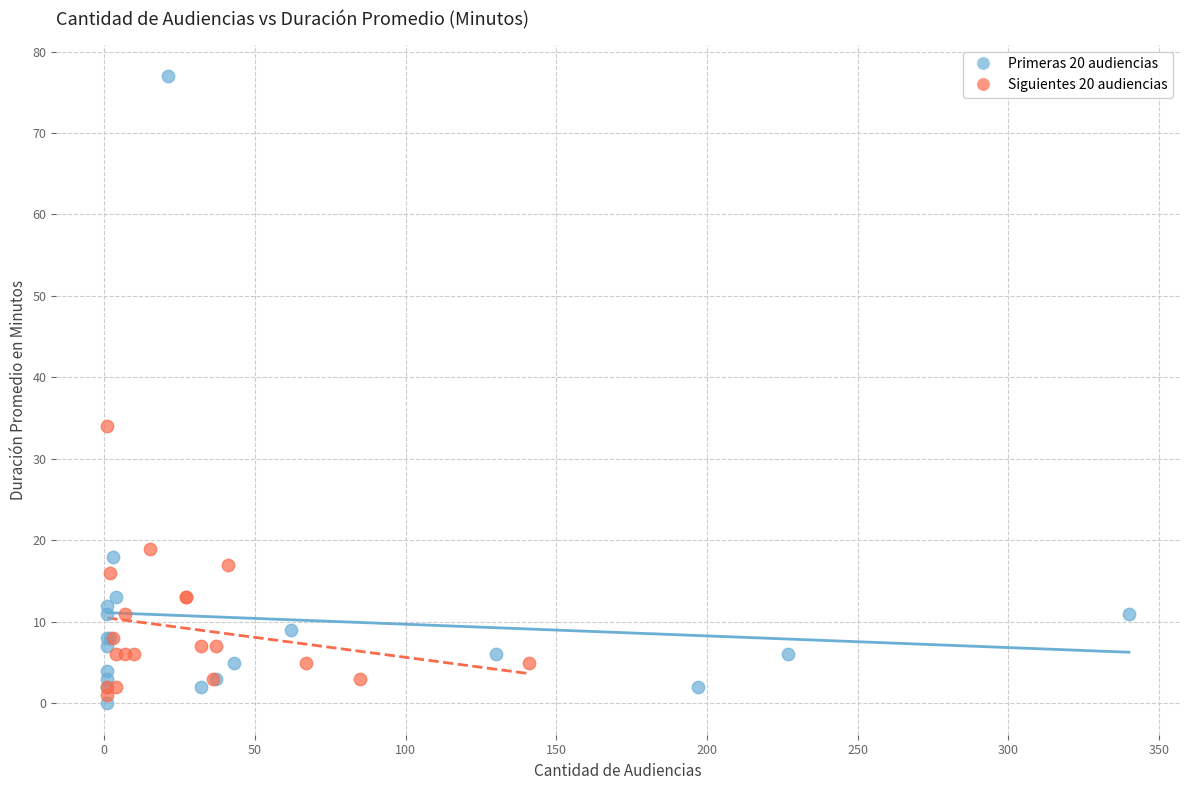

Which series contains the lowest Y value?

Primeras 20 audiencias